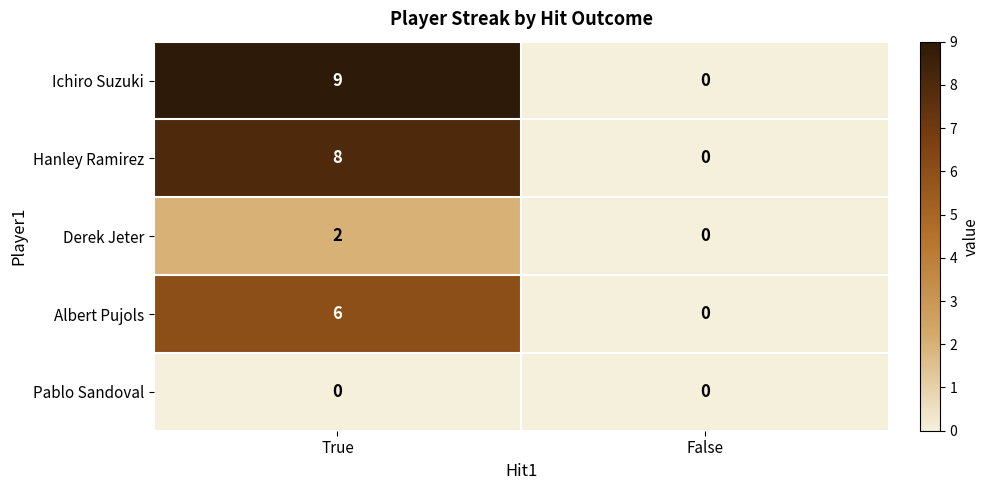

The Ichiro Suzuki series shows 9 at True. True or false?

True